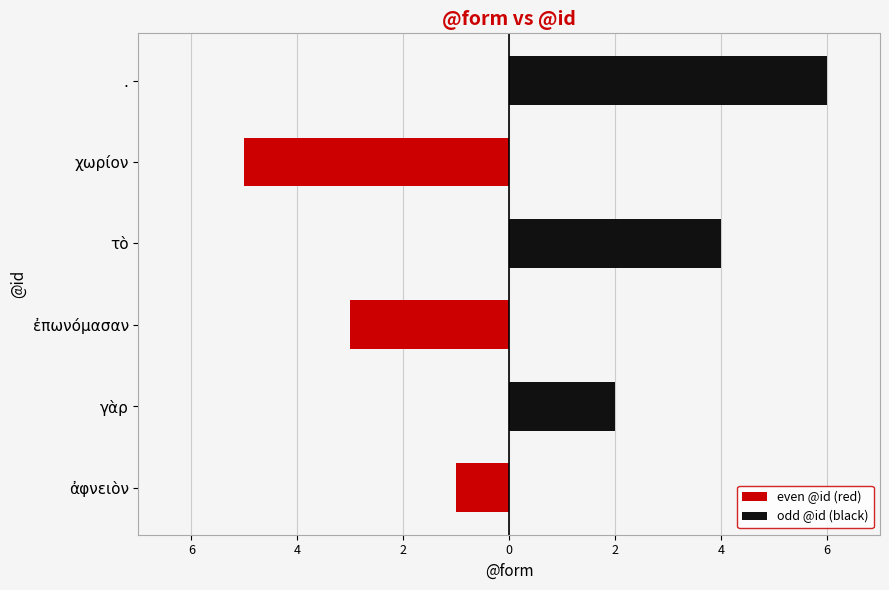

Is the value of odd @id (black) at γὰρ greater than the value of even @id (red) at ἀφνειὸν?

Yes